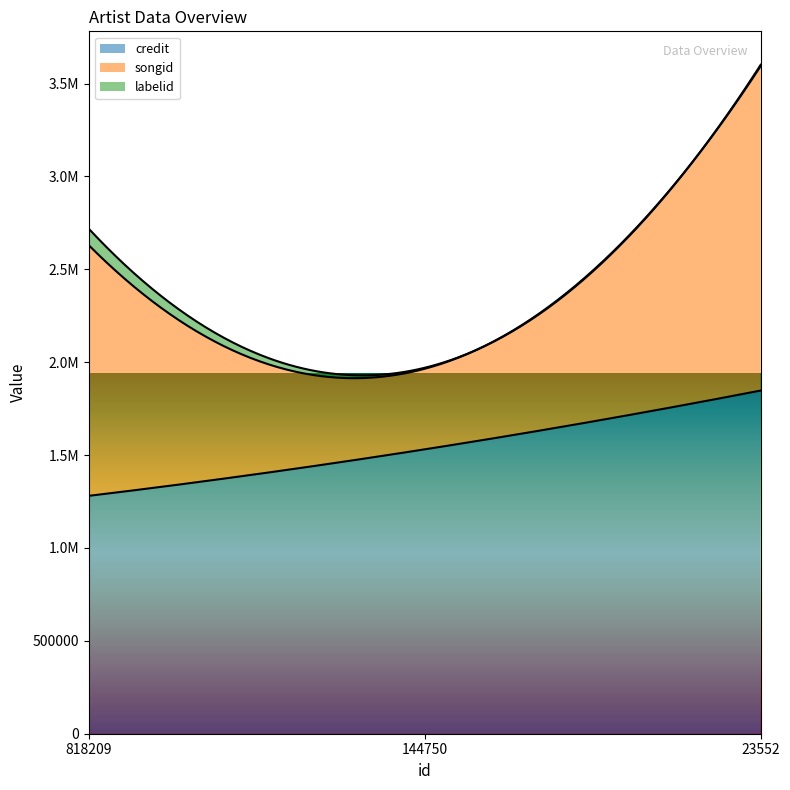

What is the value of the songid point at the 3rd from the left?

1746809